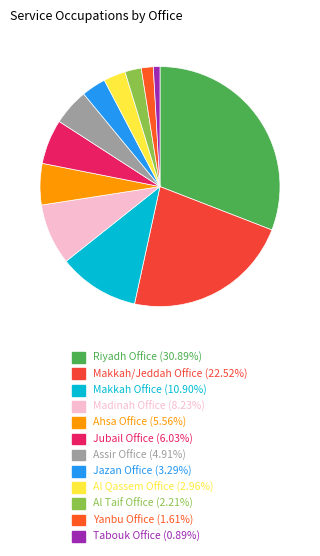

What is the largest slice in the pie chart?

Riyadh Office